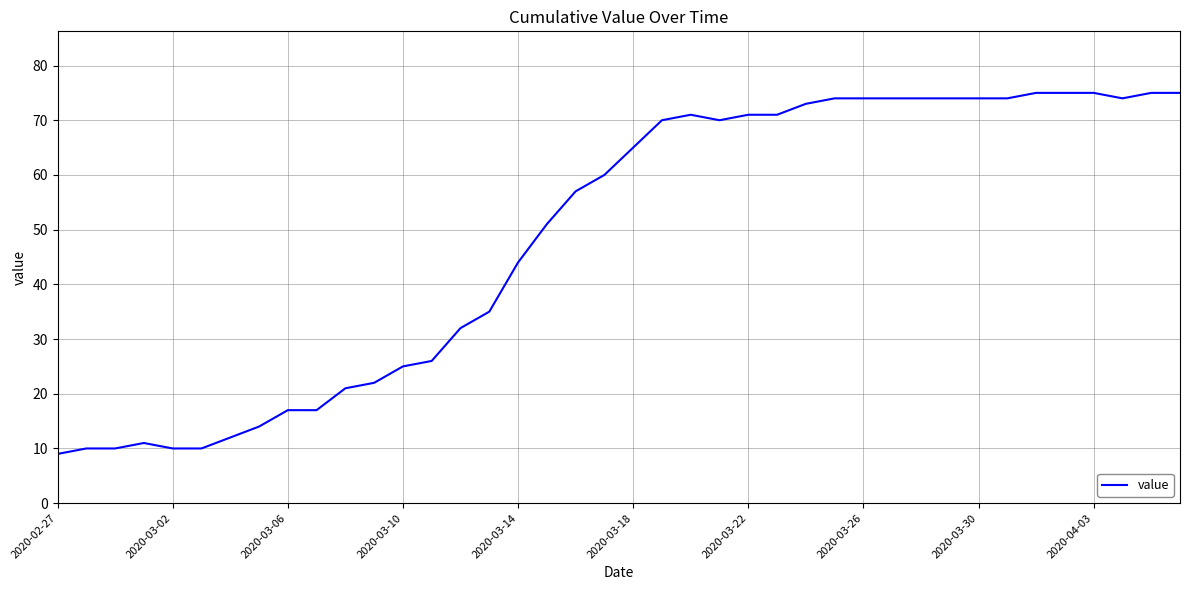

What is the difference between the maximum and minimum values?

66